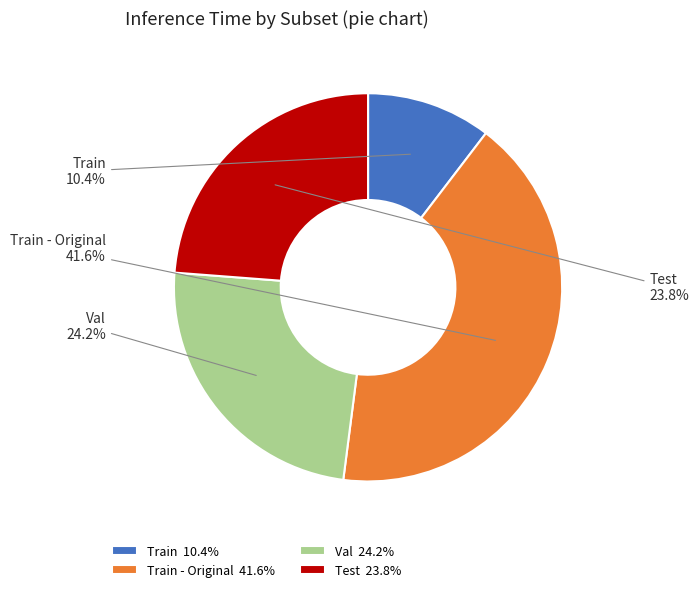

Approximately how many times larger is the value at Val 24.2% compared to Test 23.8%?

1.0